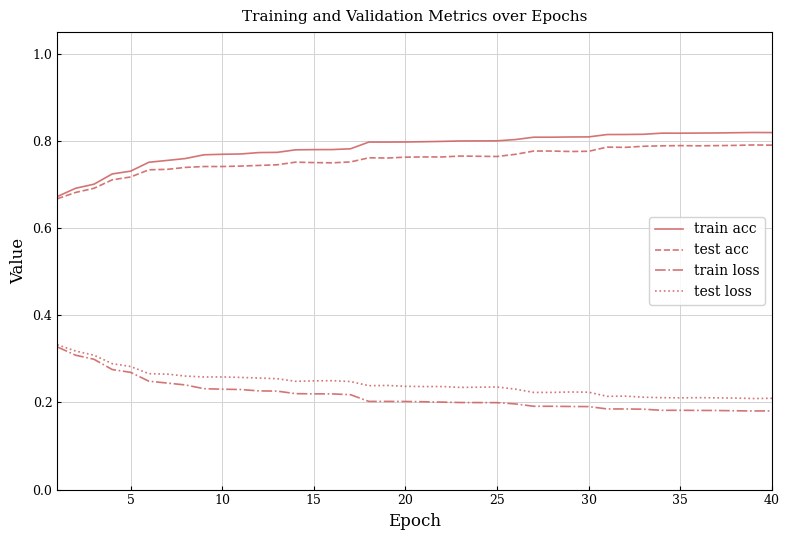

True or false: test acc and test loss intersect in this chart.

False